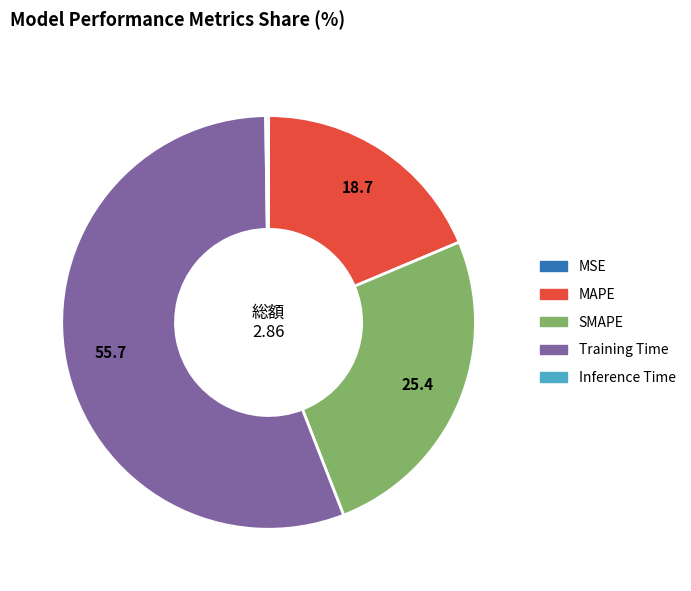

Do MAPE and Training Time together represent more than half of the pie?

Yes